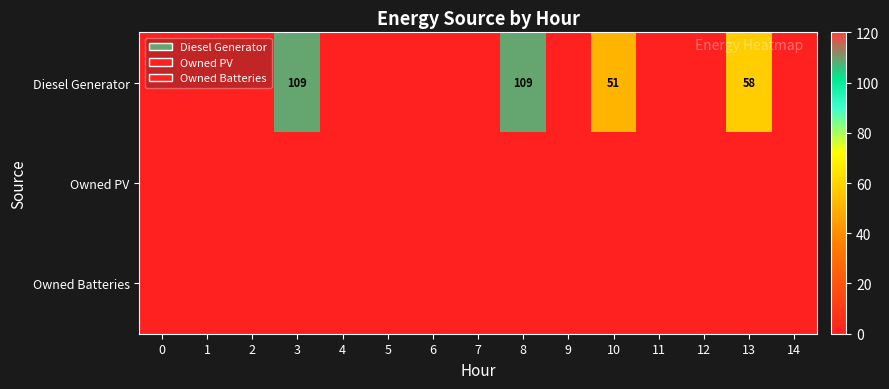

At which label is Diesel Generator closest to 54?

10